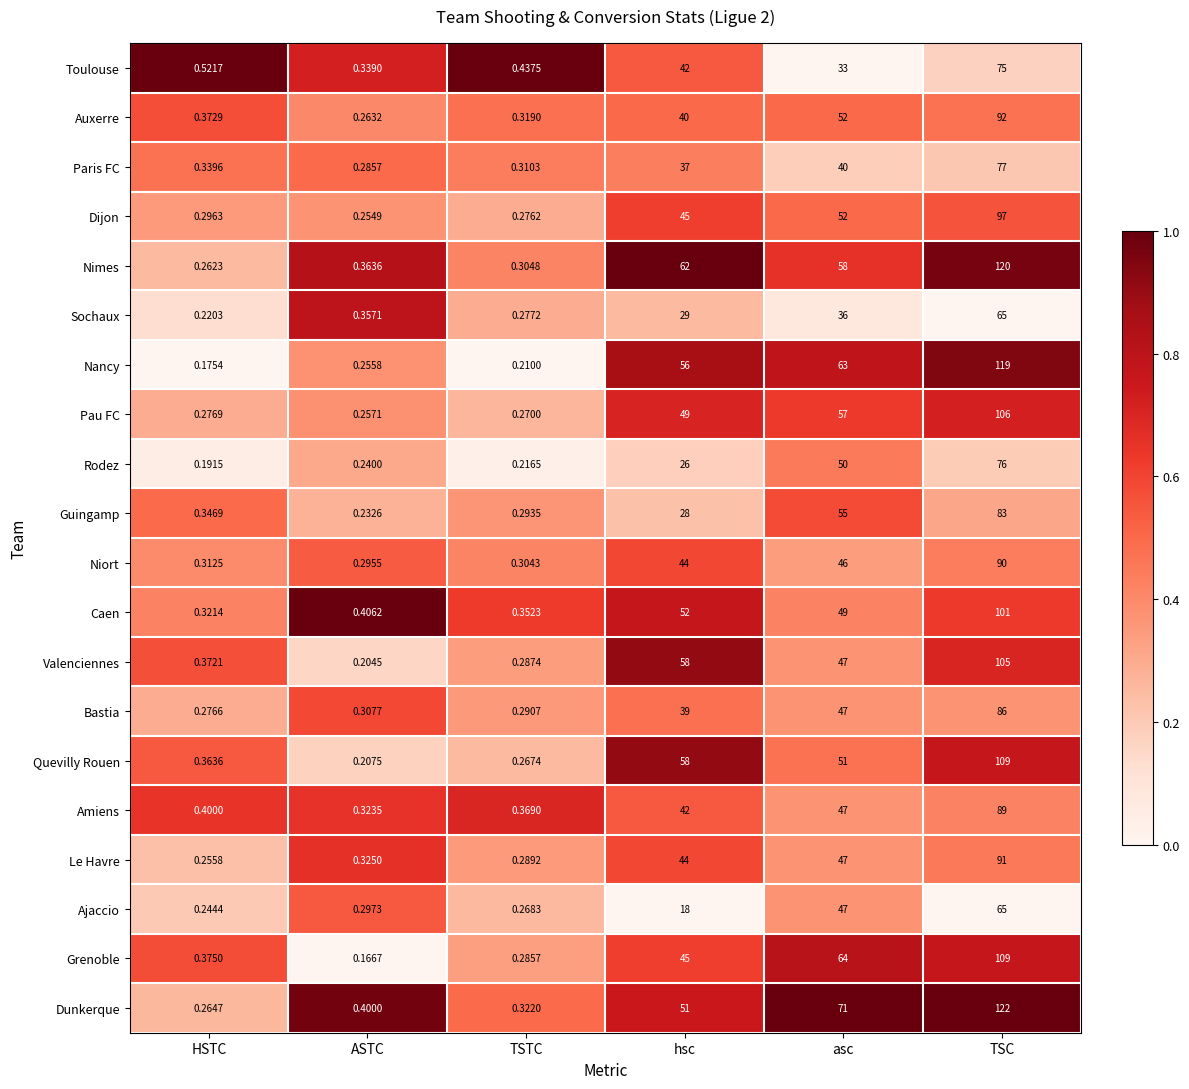

Which category has the lowest value in the Pau FC series?

ASTC